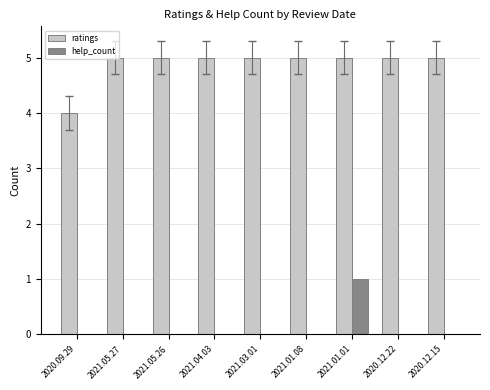

Is the value of help_count at 2021.05.27 greater than the value of ratings at 2021.04.03?

No